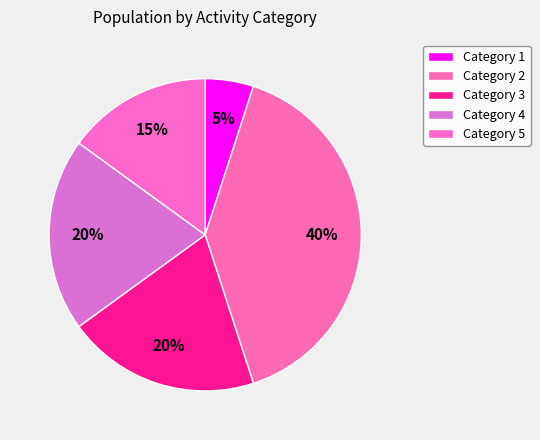

How many segments does this pie chart have?

5